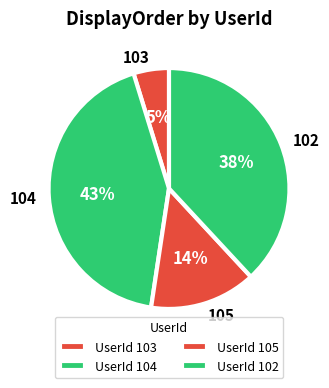

To the nearest percent, what percentage of the pie is 105?

14%